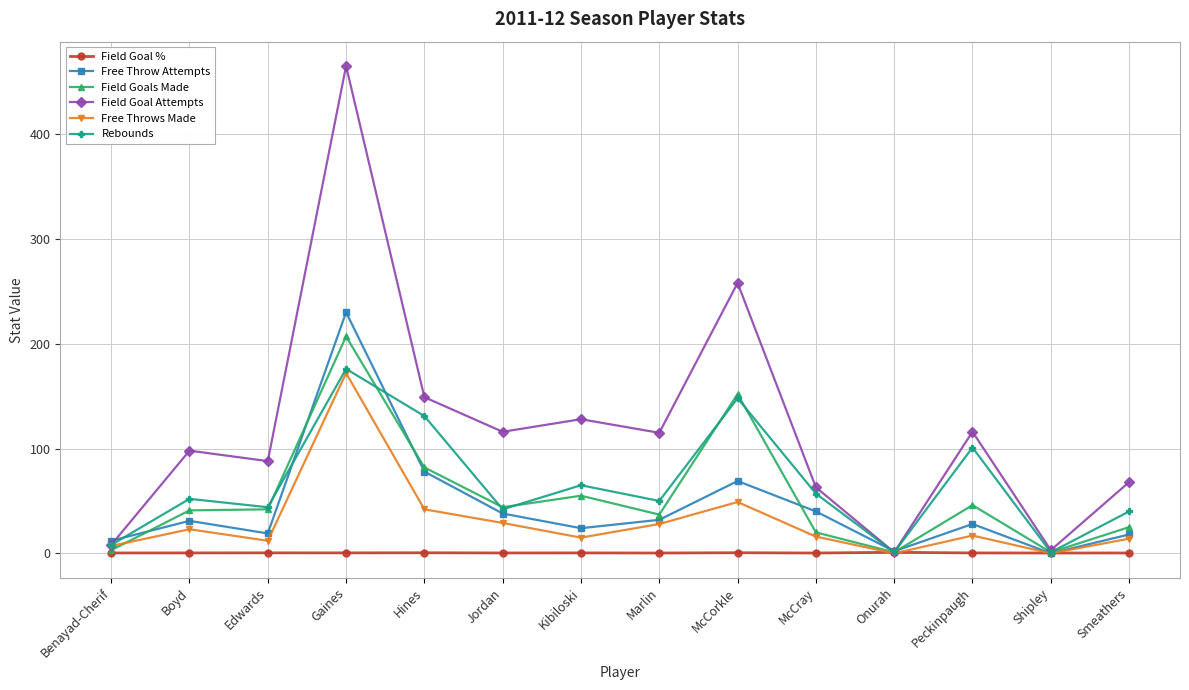

What is the label of the 11th point from the left?

Onurah